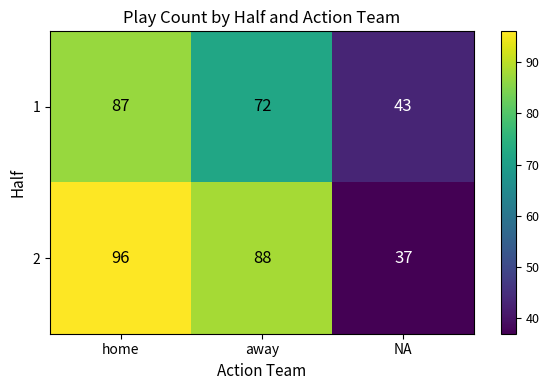

What is the difference between the highest and lowest values at away?

16